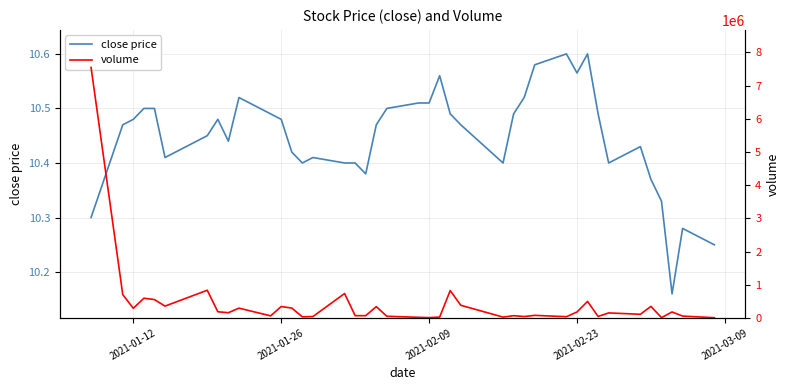

How many data points in volume are above 155700?

19